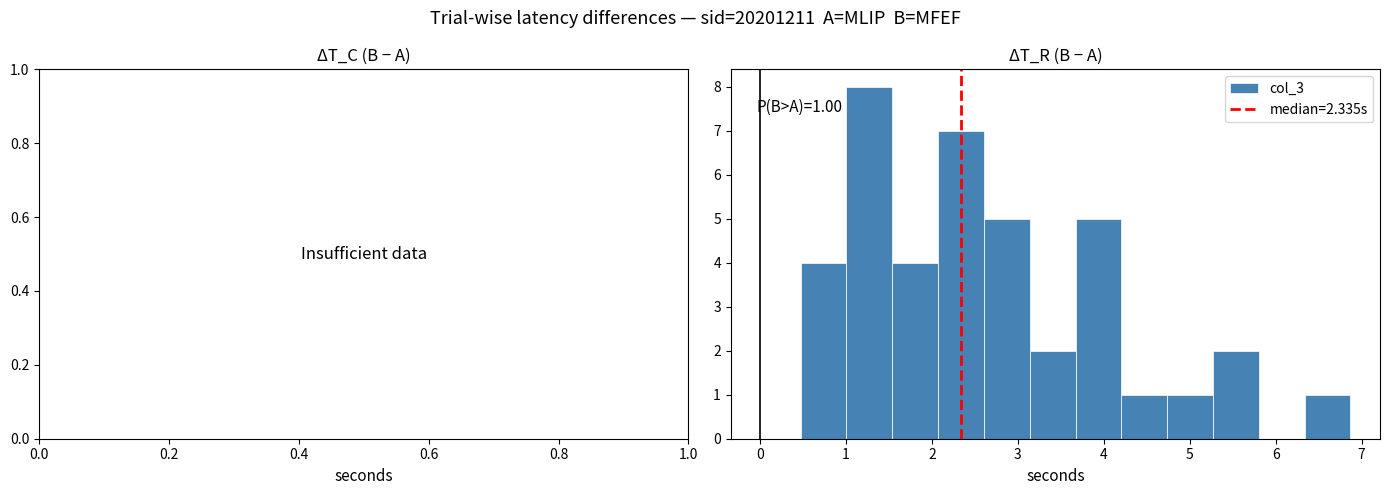

Over which range of the x-axis is the bar tallest?

1.0 to 1.5